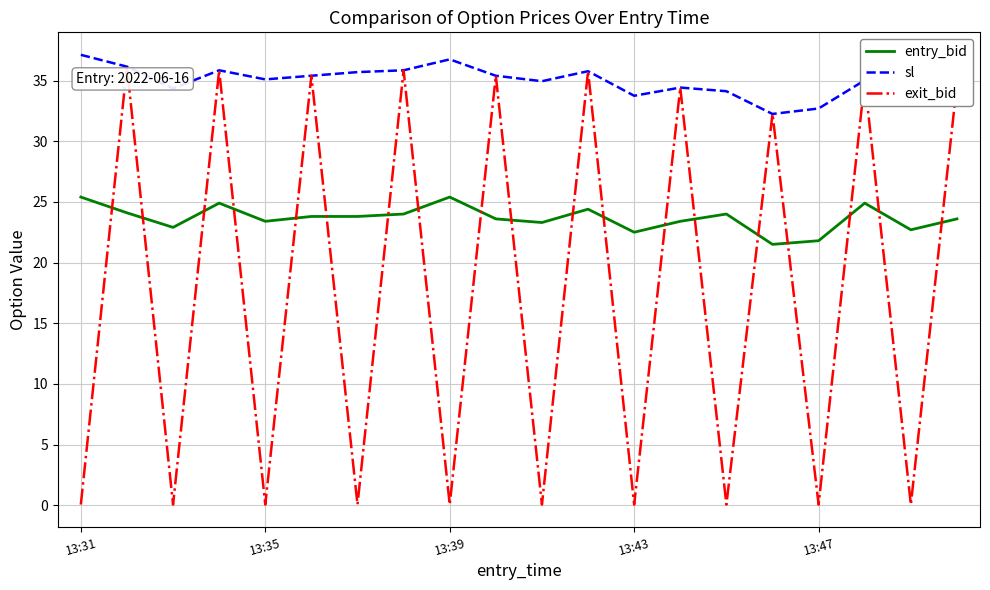

Which series has the largest total across all categories?

sl